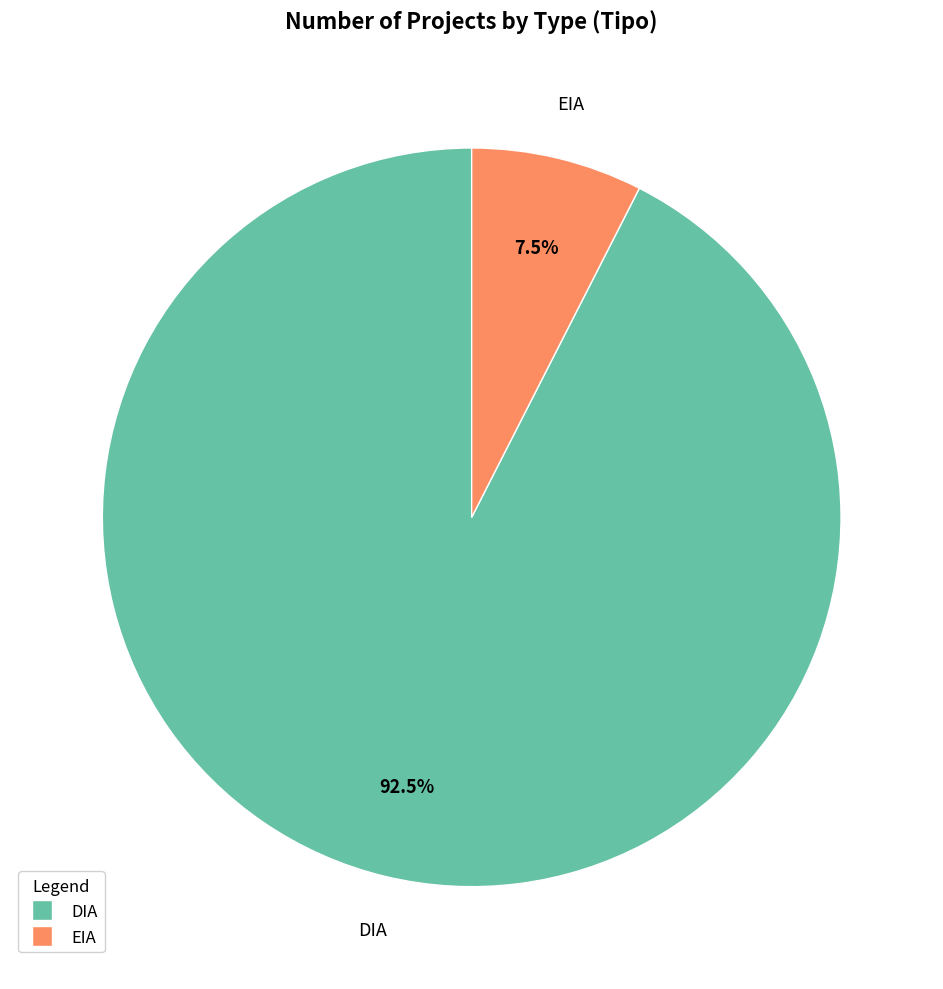

The DIA slice represents 99% of the pie. True or false?

False